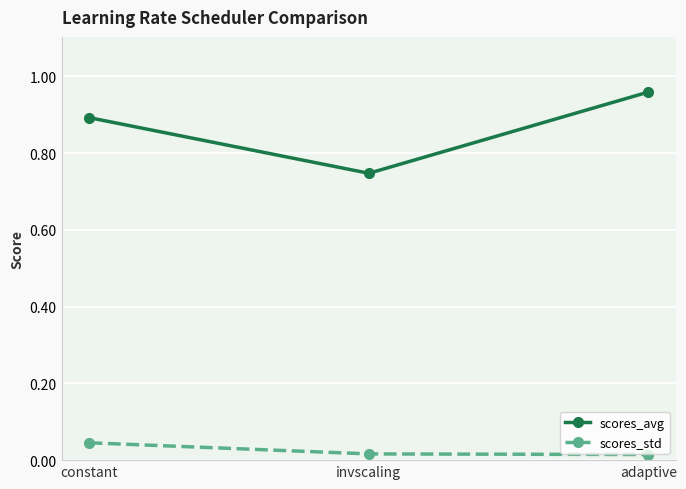

Which series has the largest total across all categories?

scores_avg